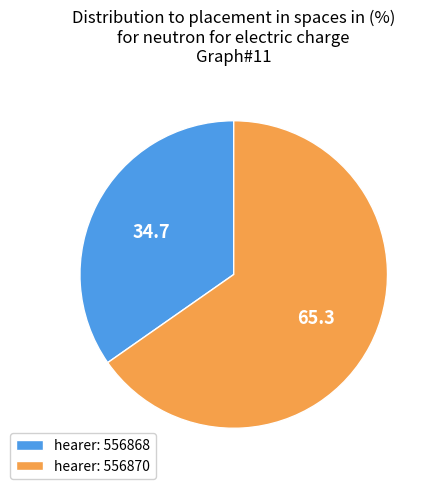

Between hearer: 556868 and hearer: 556870, which is larger?

hearer: 556870